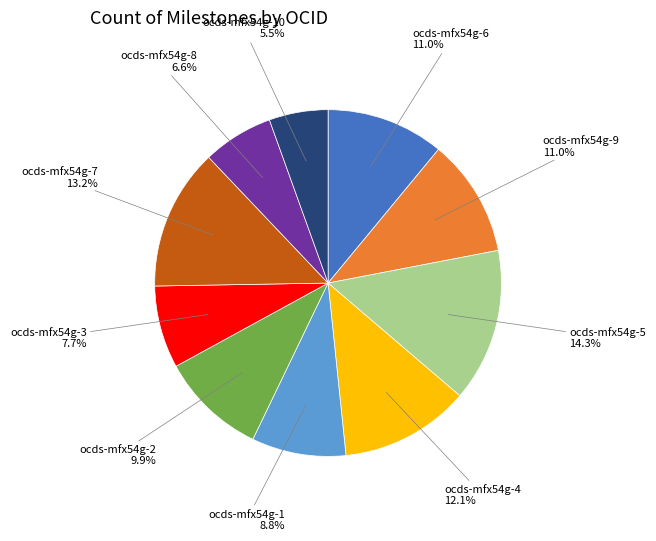

What is the ratio of the value at ocds-mfx54g-2 to the value at ocds-mfx54g-6?

0.9